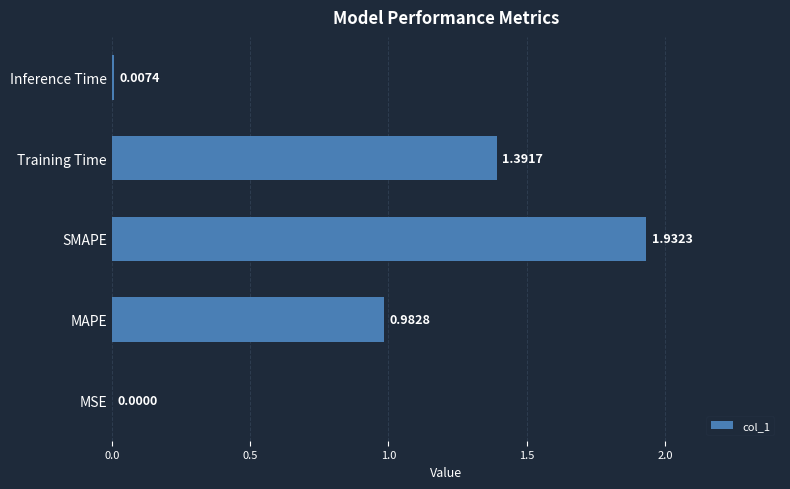

What is the sum of all values?

4.3